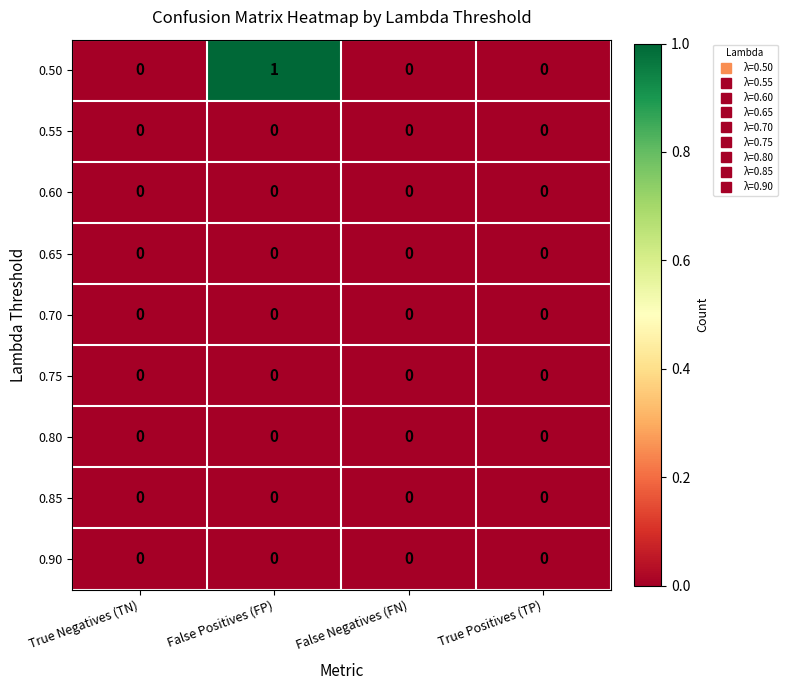

Which series has the largest range (max minus min)?

0.50